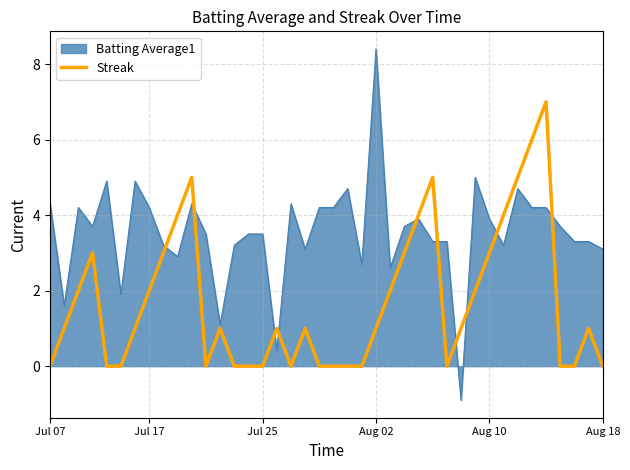

What is the minimum value shown in the chart?

-0.9